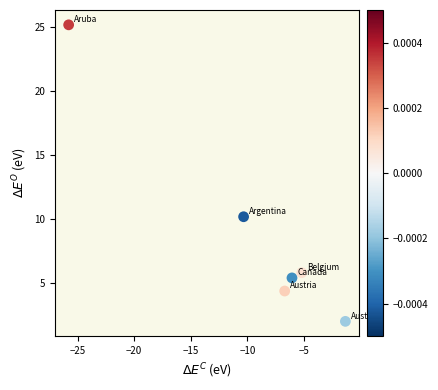

What is the range of Y values (max minus min)?

23.2